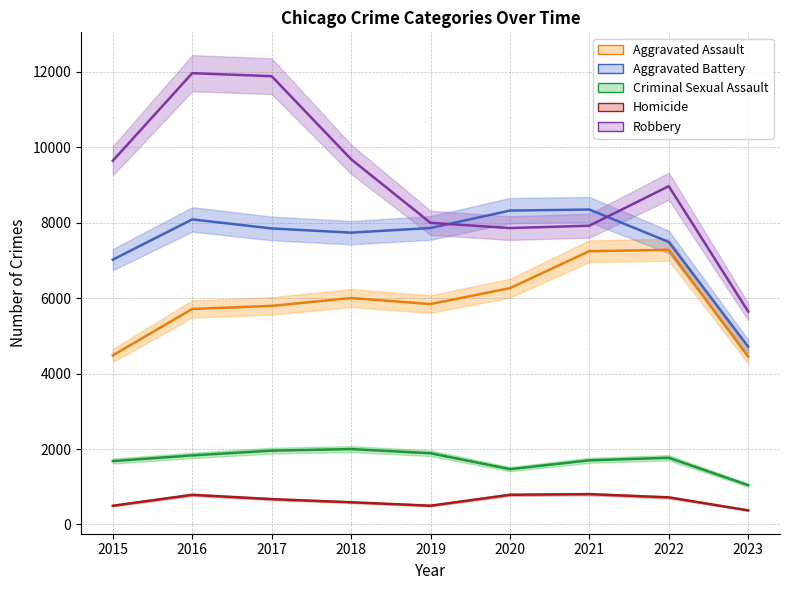

What is the sum of all Aggravated Battery values?

67400